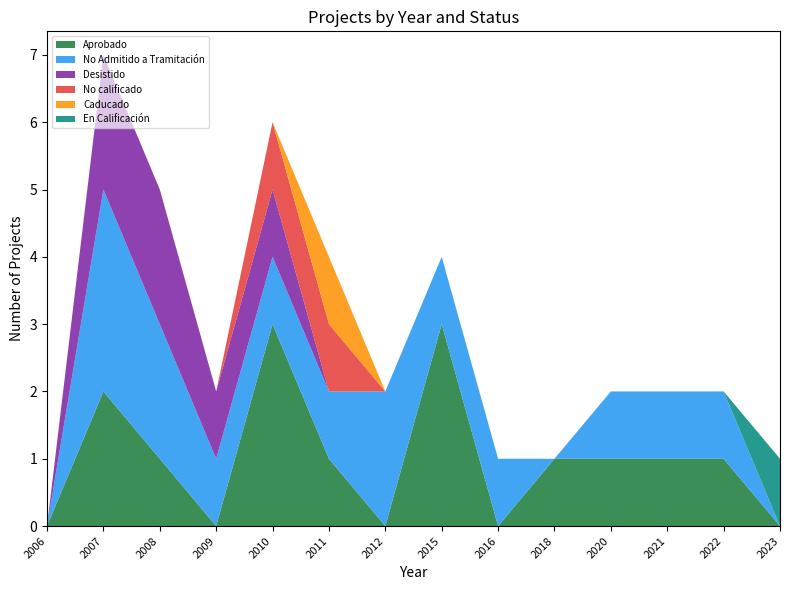

Reading left to right, what are all the values shown in this chart?

Aprobado: 2006=0	2007=2	2008=1	2009=0	2010=3	2011=1	2012=0	2015=3	2016=0	2018=1	2020=1	2021=1	2022=1	2023=0
No Admitido a Tramitación: 2006=0	2007=3	2008=2	2009=1	2010=1	2011=1	2012=2	2015=1	2016=1	2018=0	2020=1	2021=1	2022=1	2023=0
Desistido: 2006=0	2007=2	2008=2	2009=1	2010=1	2011=0	2012=0	2015=0	2016=0	2018=0	2020=0	2021=0	2022=0	2023=0
No calificado: 2006=0	2007=0	2008=0	2009=0	2010=1	2011=1	2012=0	2015=0	2016=0	2018=0	2020=0	2021=0	2022=0	2023=0
Caducado: 2006=0	2007=0	2008=0	2009=0	2010=0	2011=1	2012=0	2015=0	2016=0	2018=0	2020=0	2021=0	2022=0	2023=0
En Calificación: 2006=0	2007=0	2008=0	2009=0	2010=0	2011=0	2012=0	2015=0	2016=0	2018=0	2020=0	2021=0	2022=0	2023=1